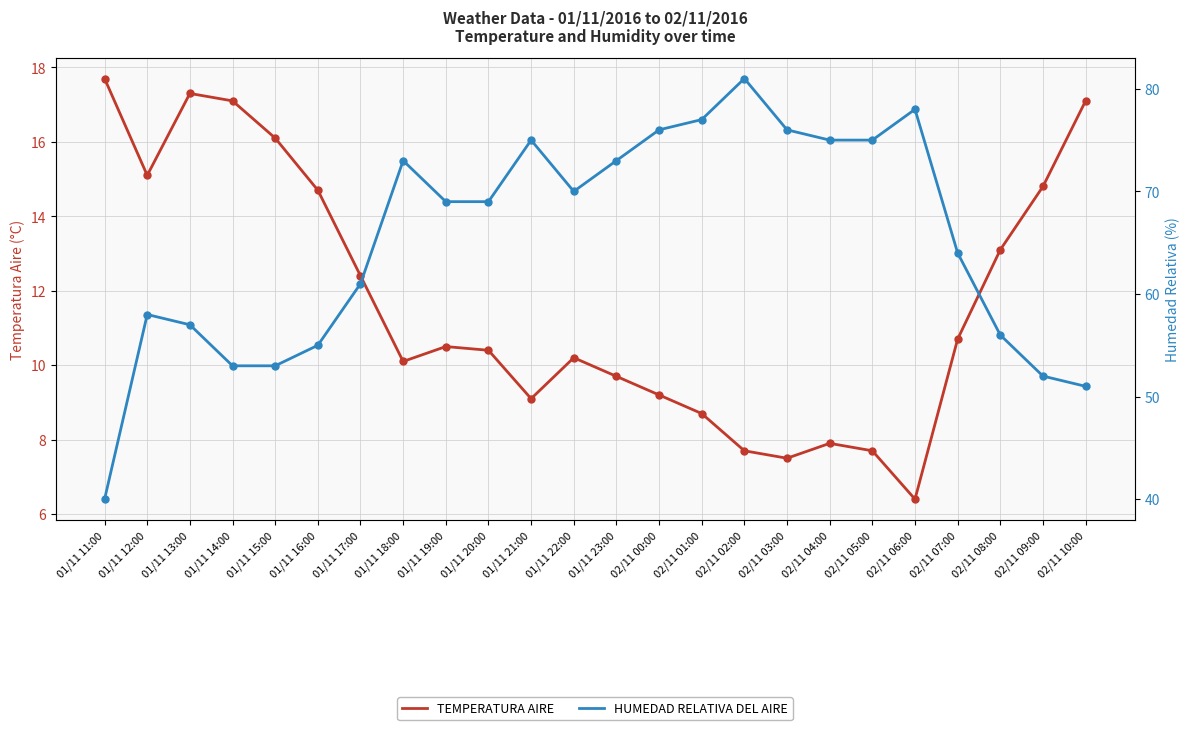

What are all the series names shown in the legend?

TEMPERATURA AIRE, HUMEDAD RELATIVA DEL AIRE